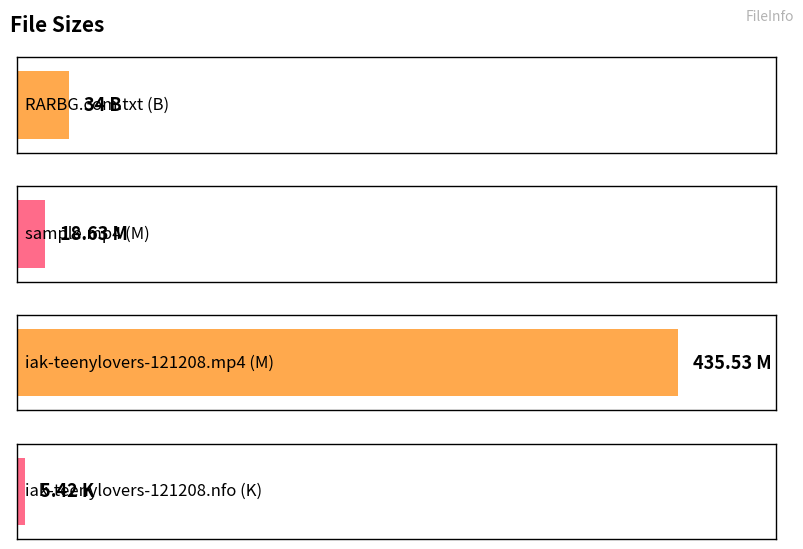

What is the approximate value at iak-teenylovers-121208.nfo (K)?

5.4